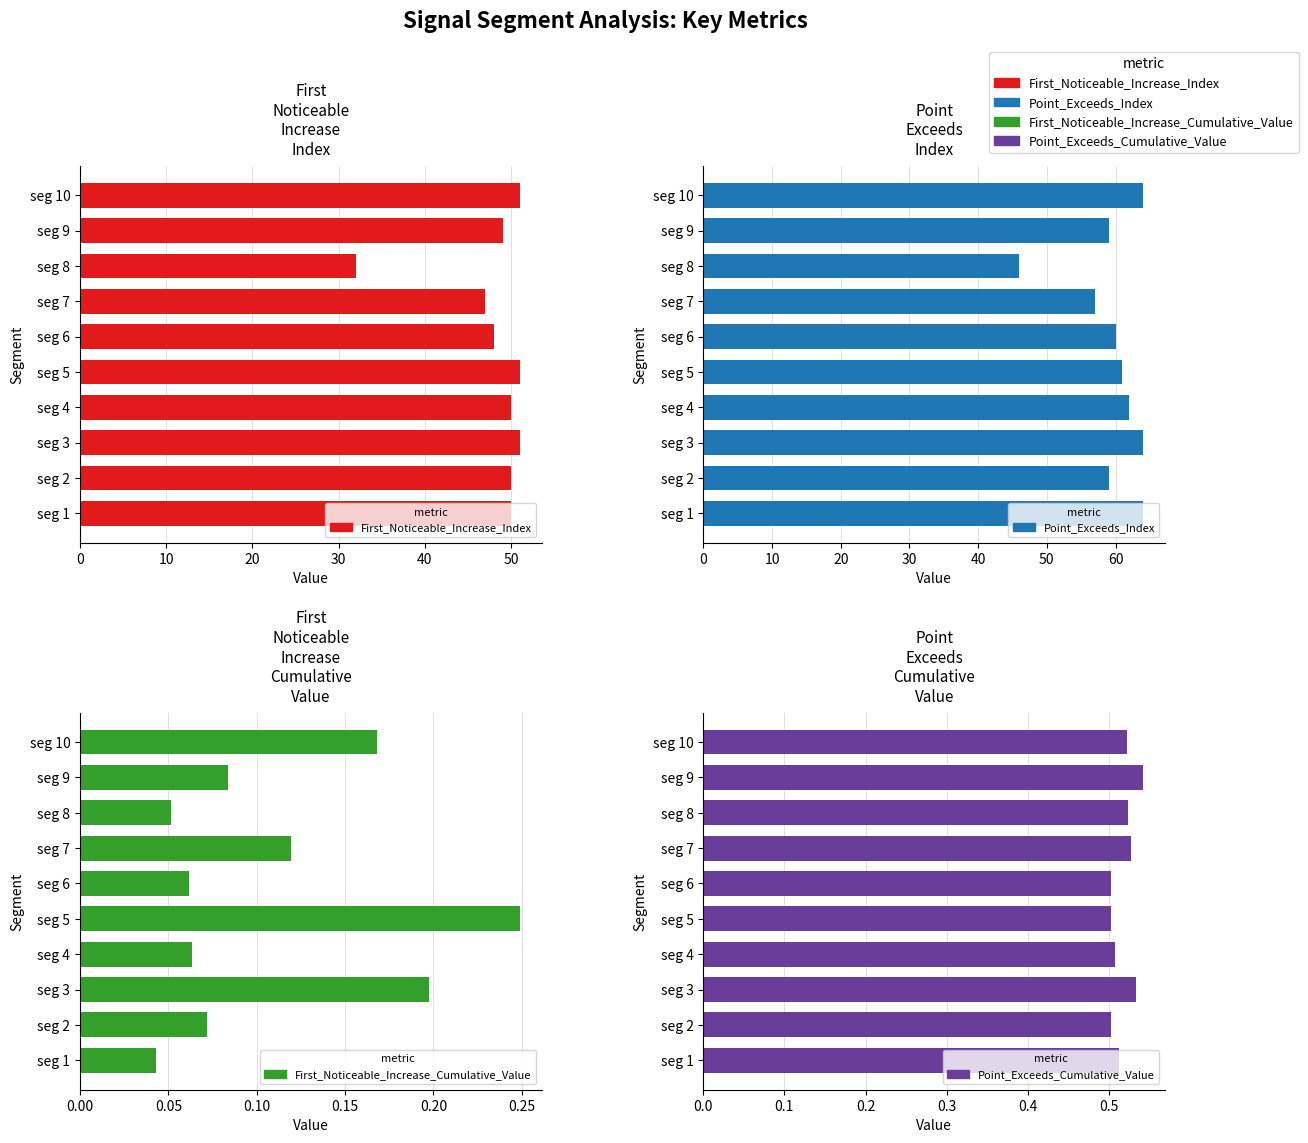

True or false: First_Noticeable_Increase_Index has a value of 24.4 at seg 7.

False